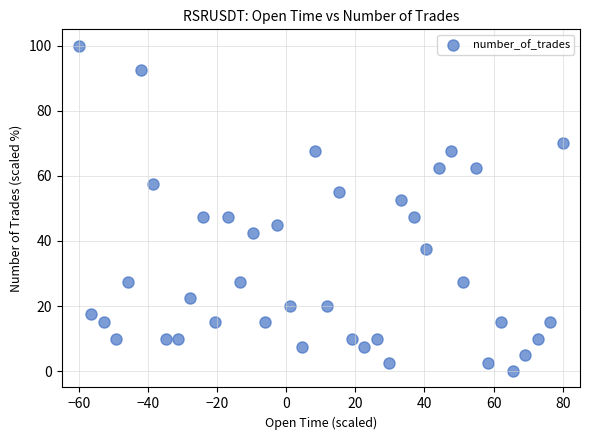

What is the range of X values (max minus min)?

140.0